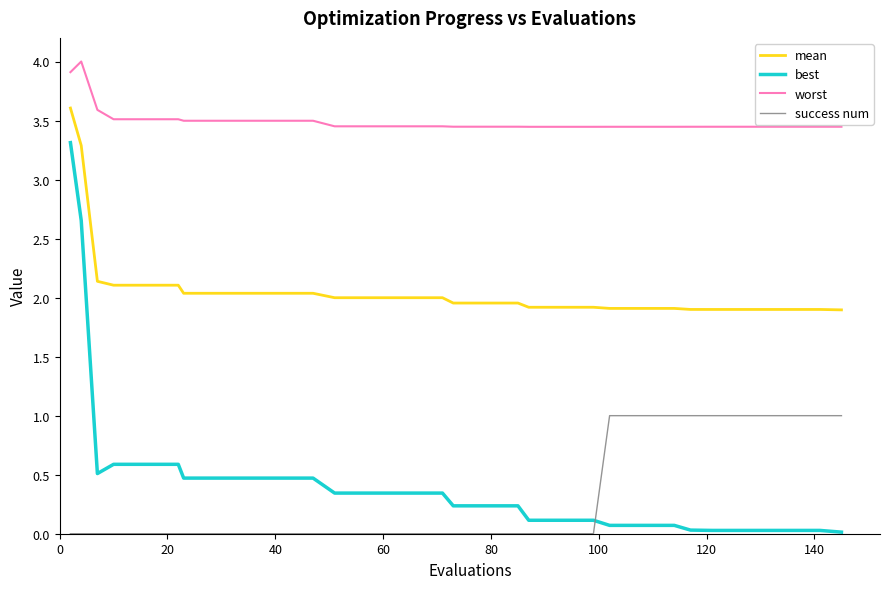

Which series has the largest range (max minus min)?

best